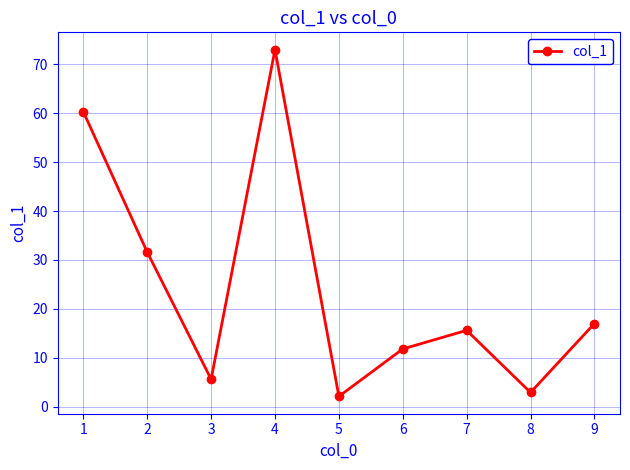

What is the change in value from 3 to 5?

-3.5